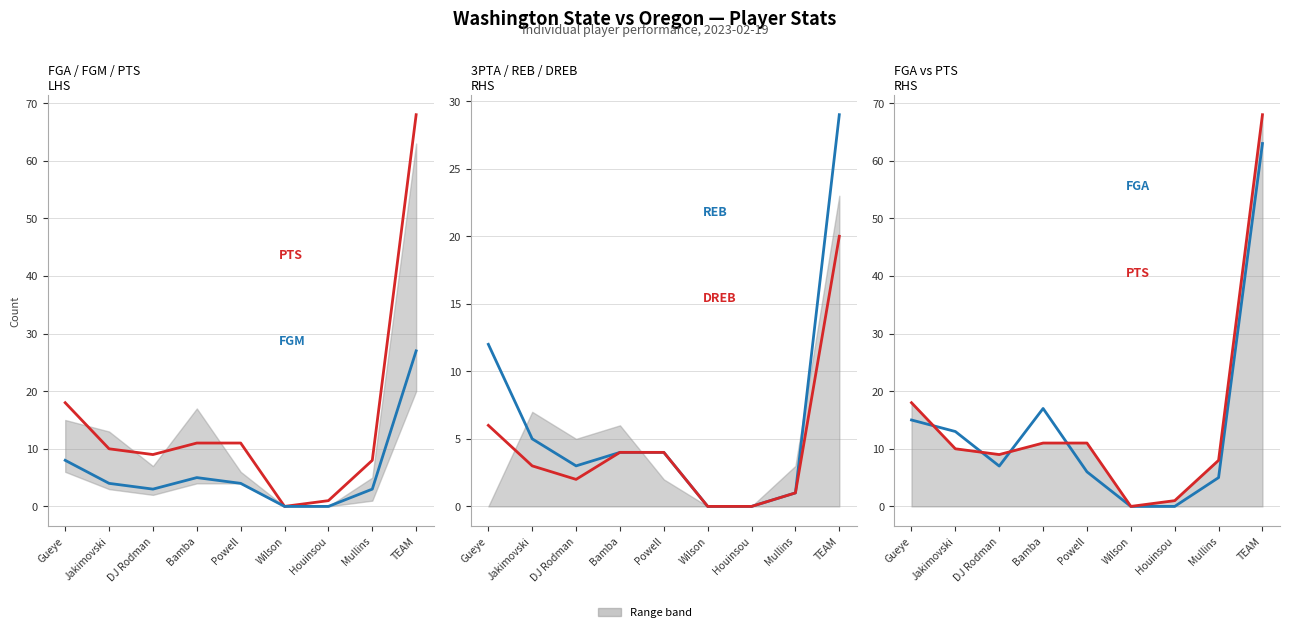

The FGA series shows 3 at Mullins. True or false?

False